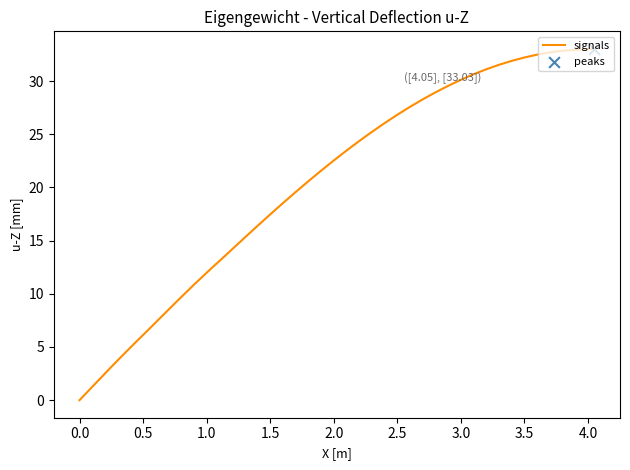

What is the maximum value shown in the chart?

33.0